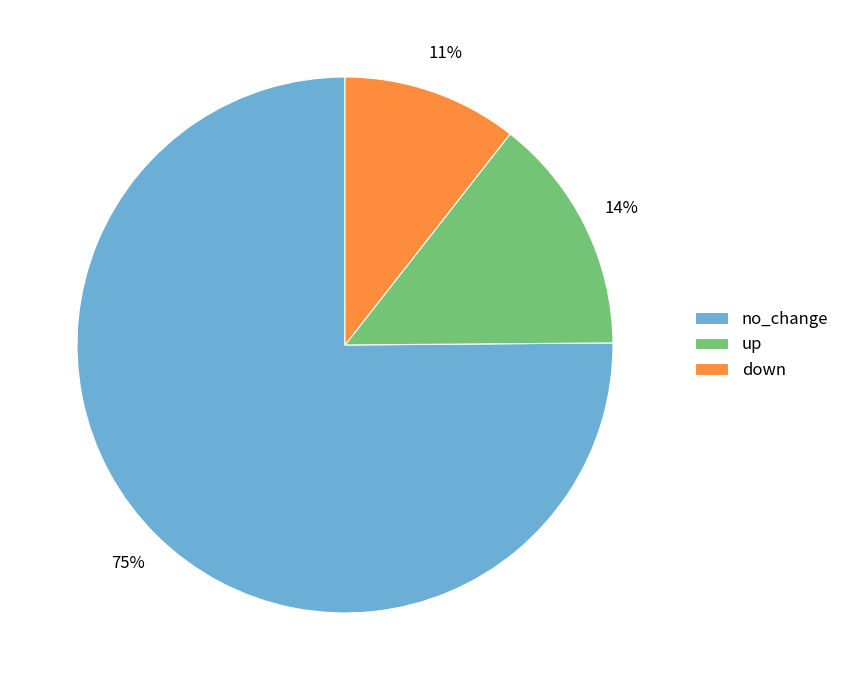

Does up account for over 50% of the chart?

No